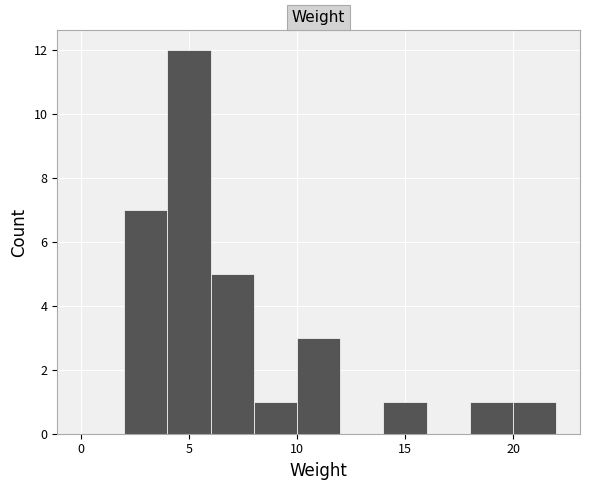

What is the height of the bar covering 20 to 22 on the x-axis? The values are not printed on the chart, so give them approximately, as read against the axis.

1